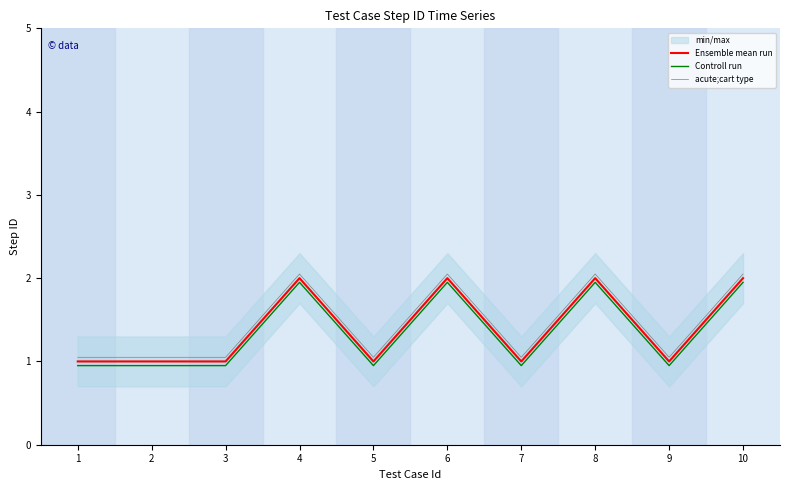

What is the total value across all series at 6?

6.0